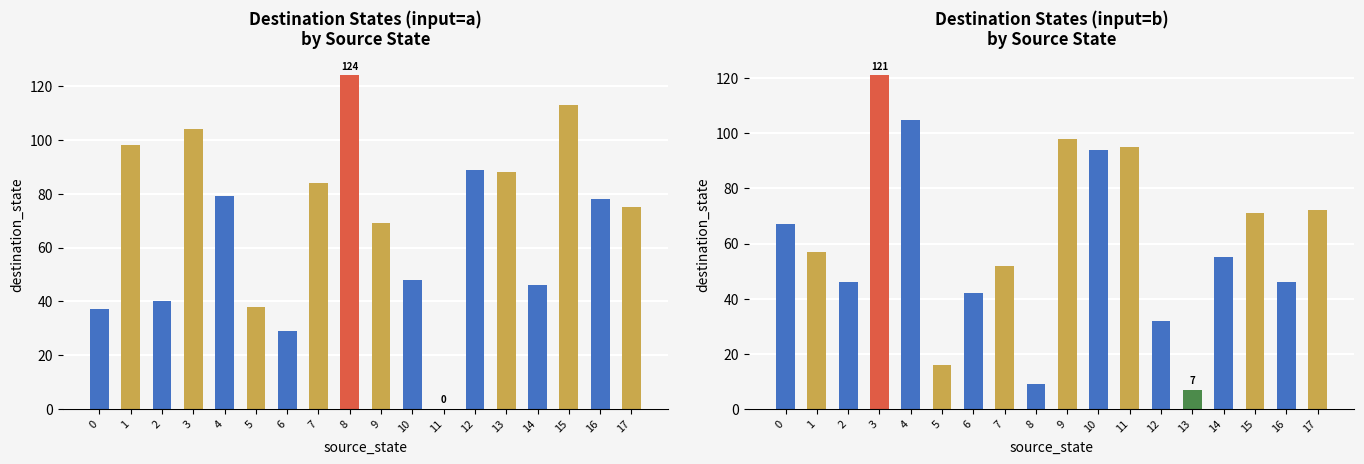

What is the highest value of the dest_state (input=b) series?

121